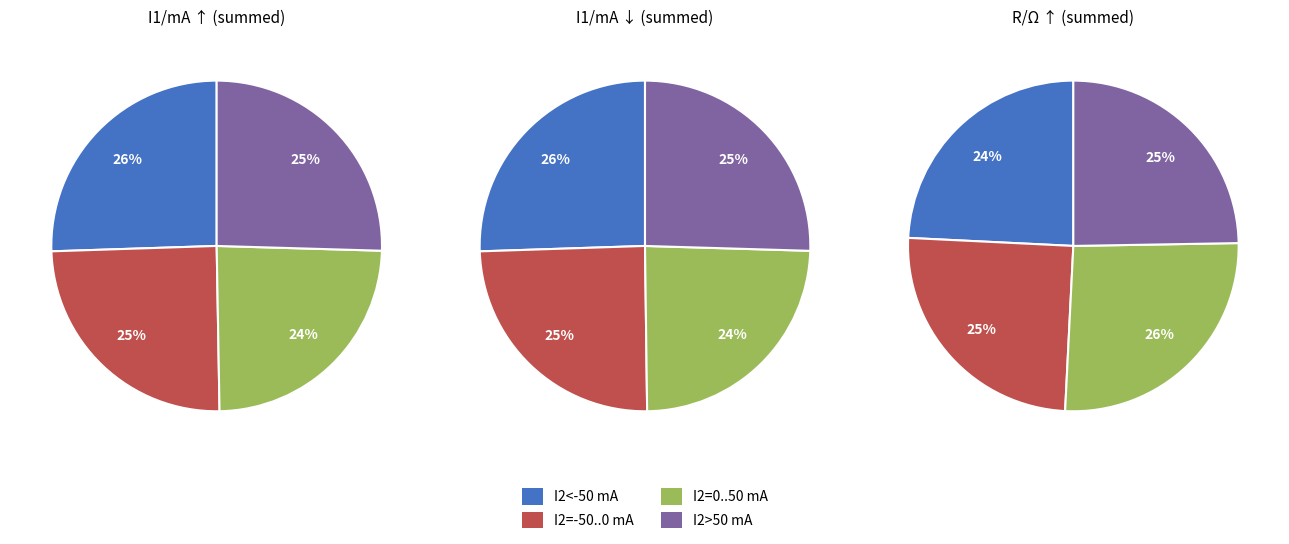

Is there a majority slice in this chart?

No